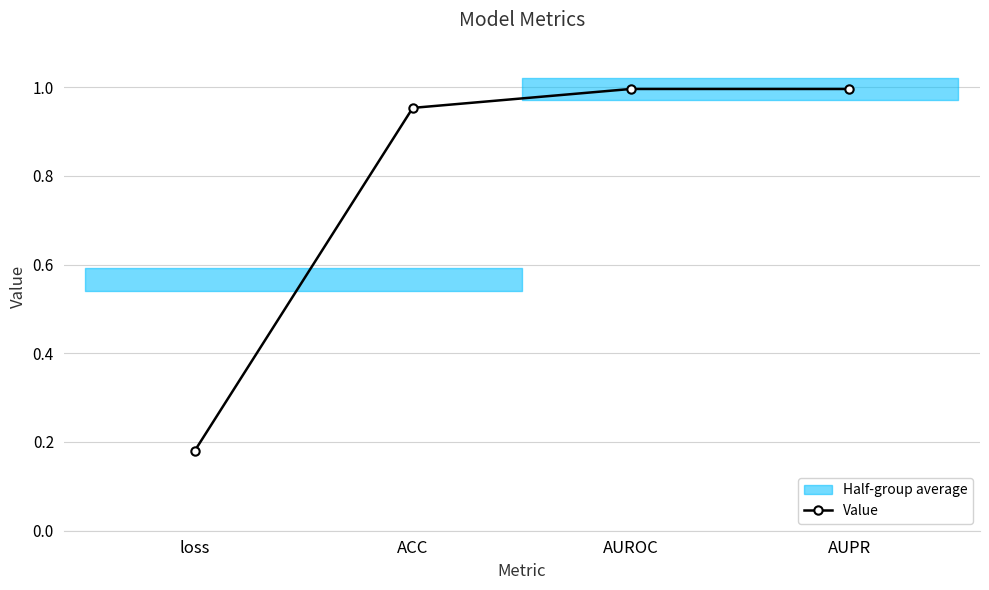

Reading left to right, transcribe all the data shown in this chart.

loss=0.2	ACC=1.0	AUROC=1.0	AUPR=1.0